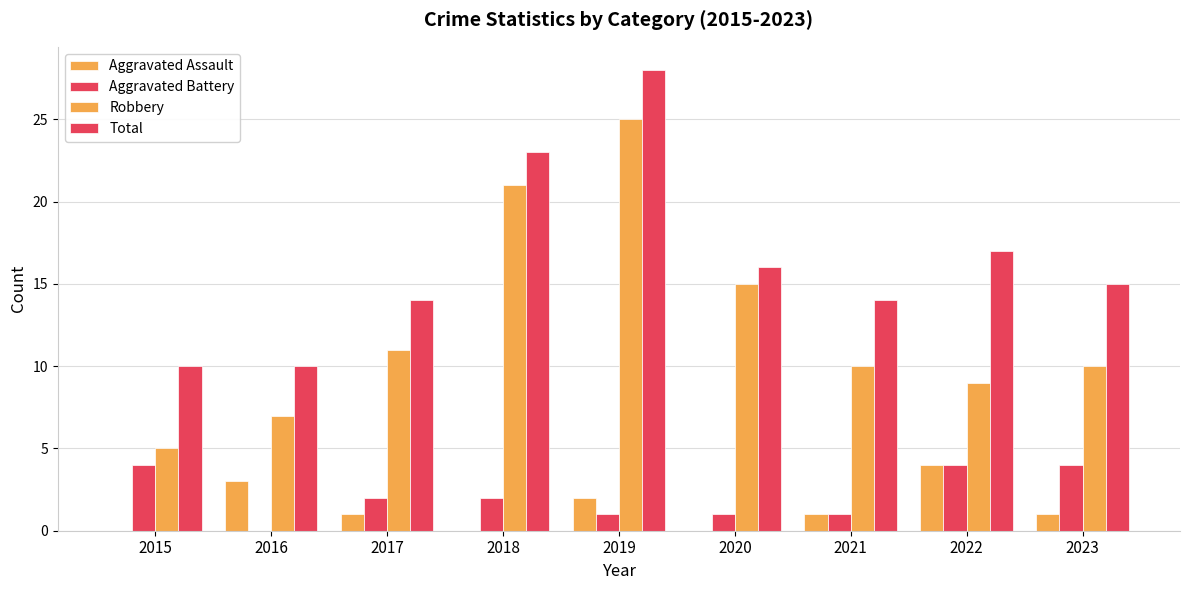

How many categories are shown in the chart?

9